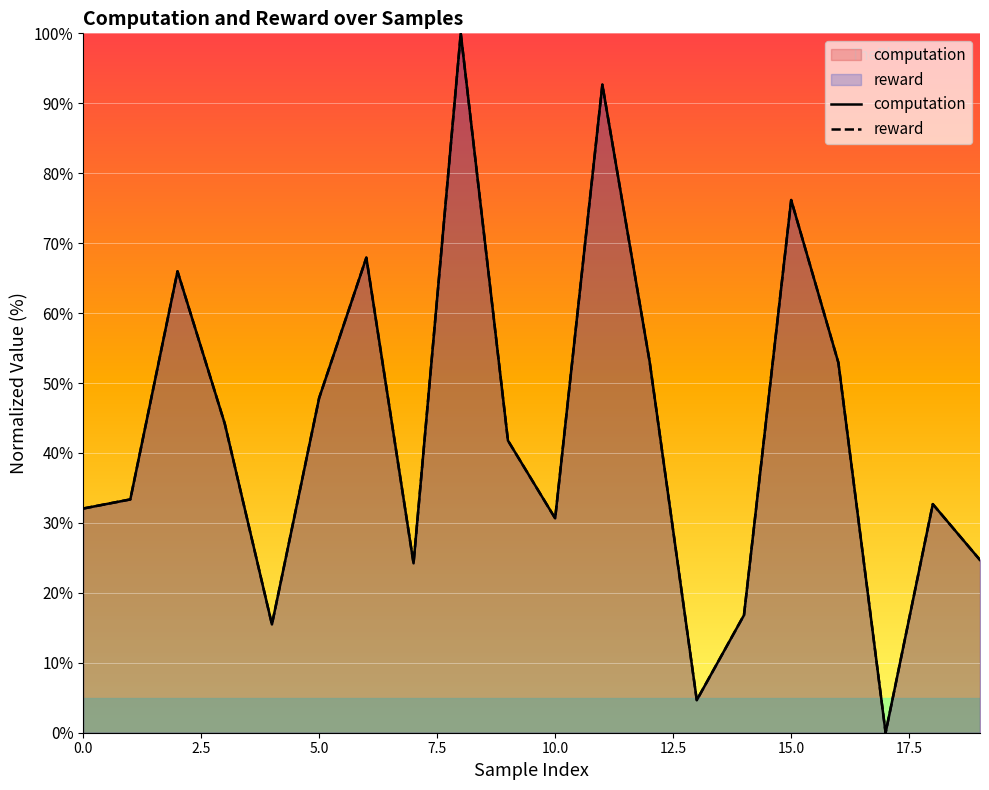

How many interior local peaks does the computation series have?

6